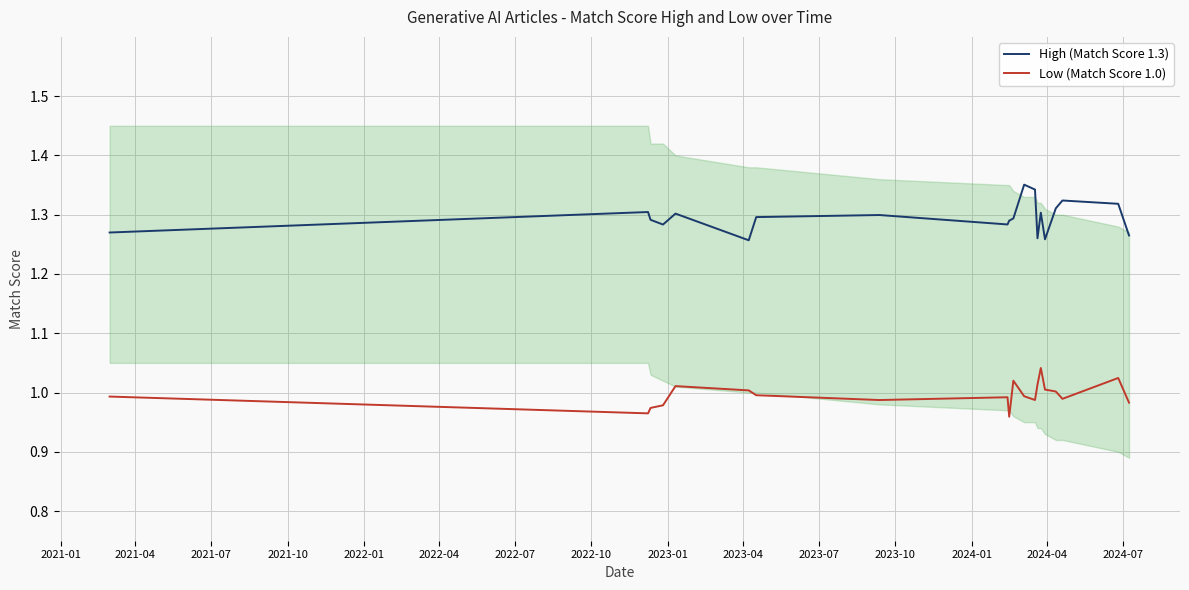

What is the minimum value shown in the chart?

1.0